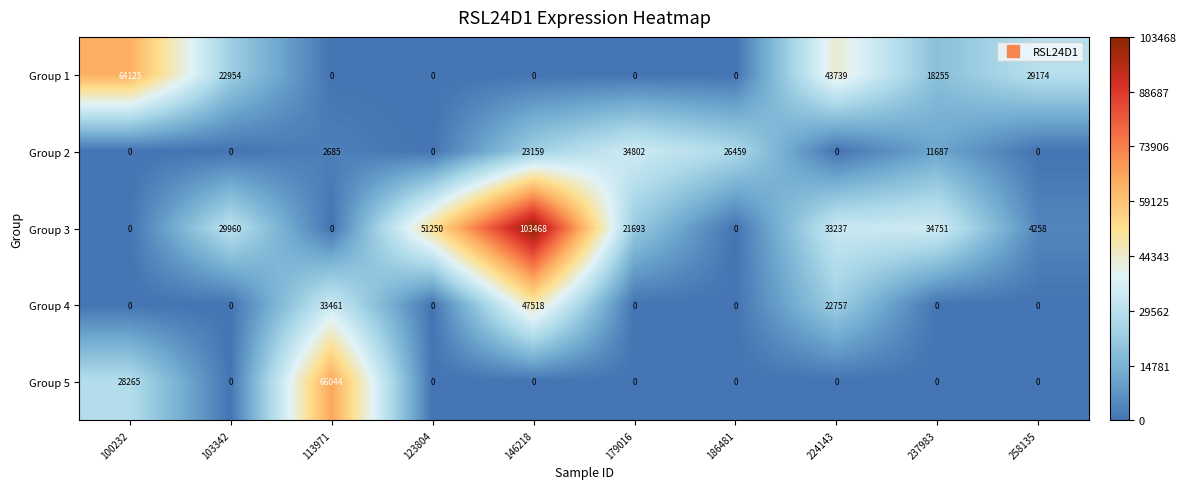

Which series changed the most between 123804 and 237983?

Group 1